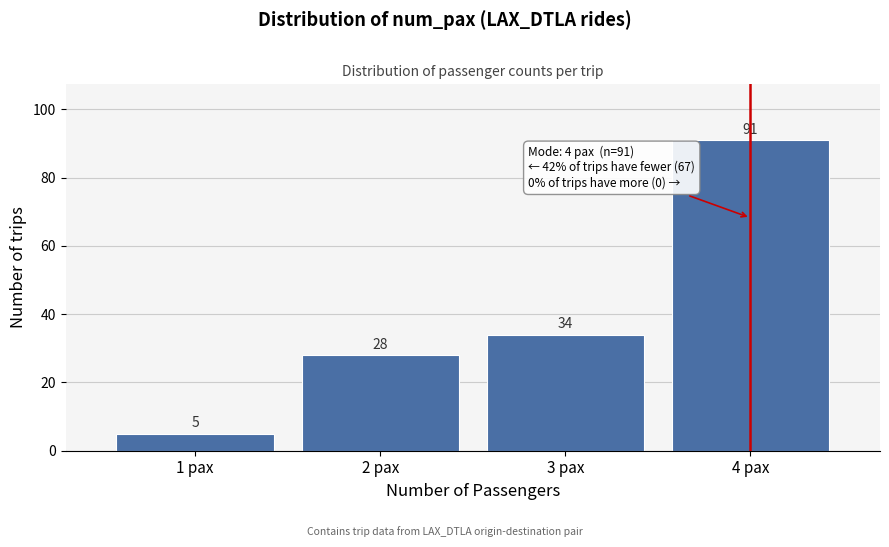

Reading right to left, what are all the values shown in this chart?

4 pax=91	3 pax=34	2 pax=28	1 pax=5